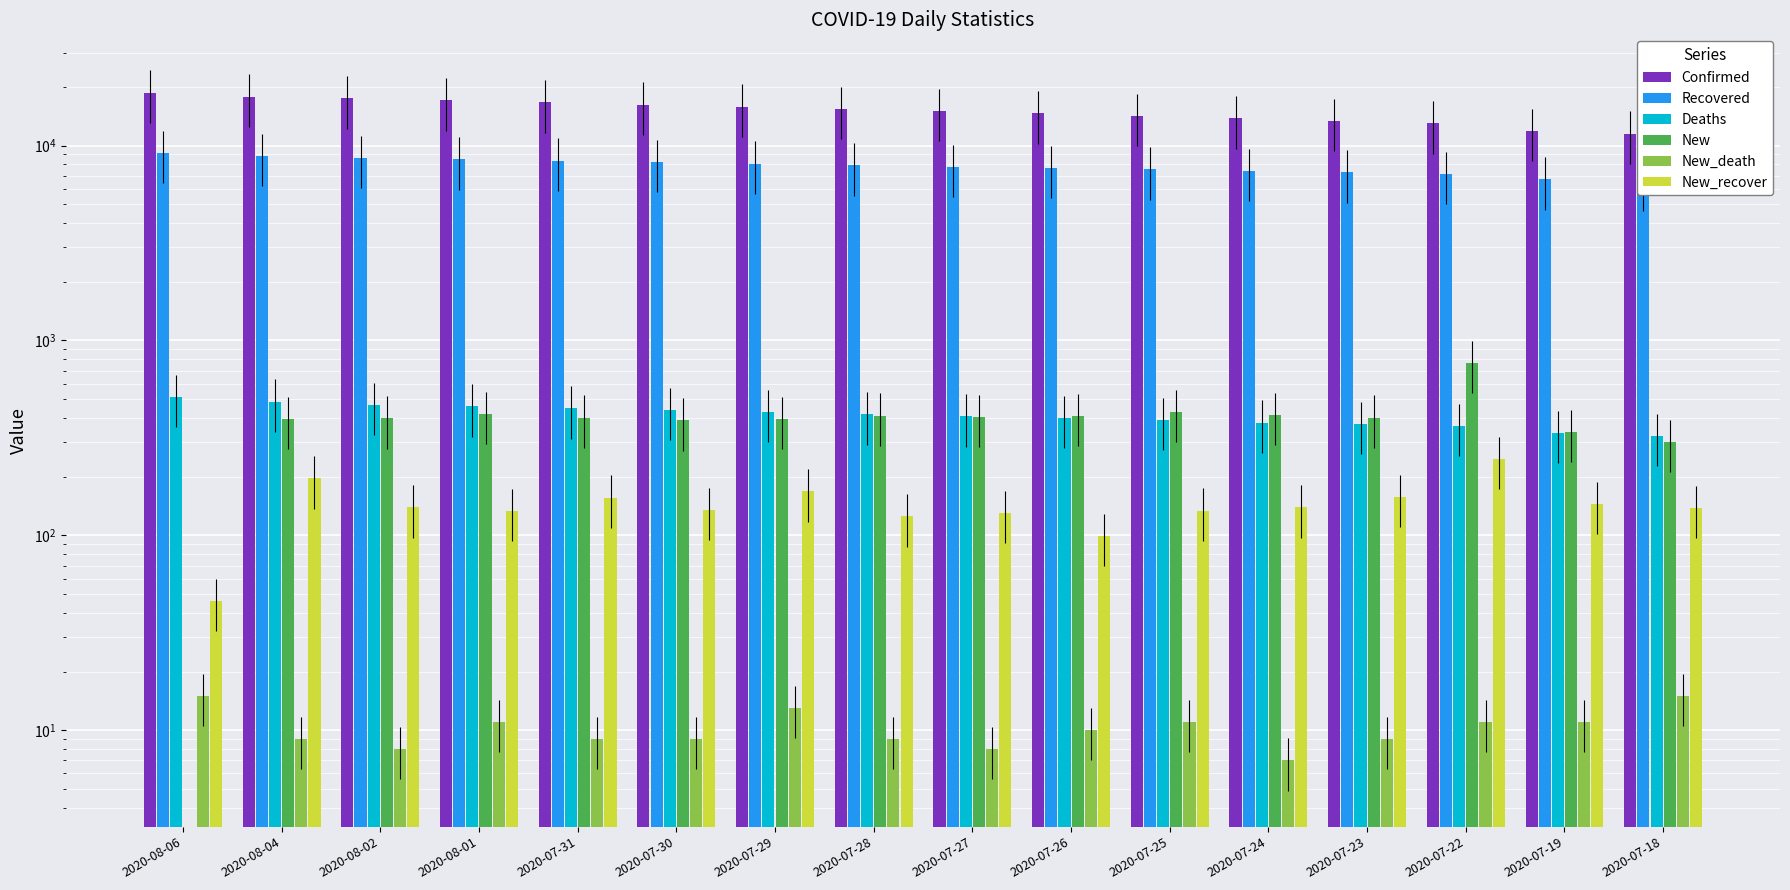

At how many categories does at least one series exceed 15943?

6